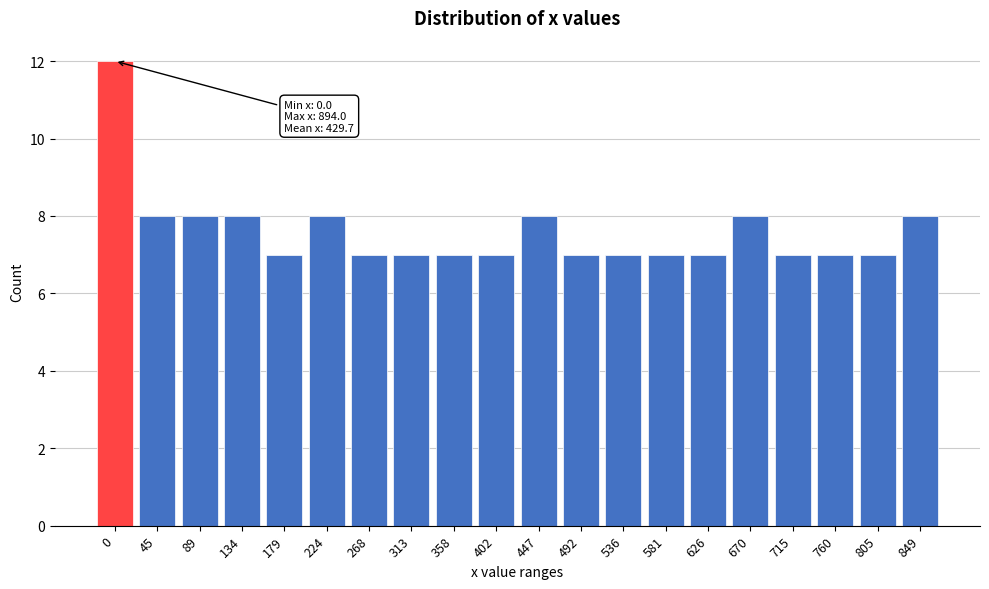

Reading left to right, what are all the values shown in this chart?

0=12	45=8	89=8	134=8	179=7	224=8	268=7	313=7	358=7	402=7	447=8	492=7	536=7	581=7	626=7	670=8	715=7	760=7	805=7	849=8